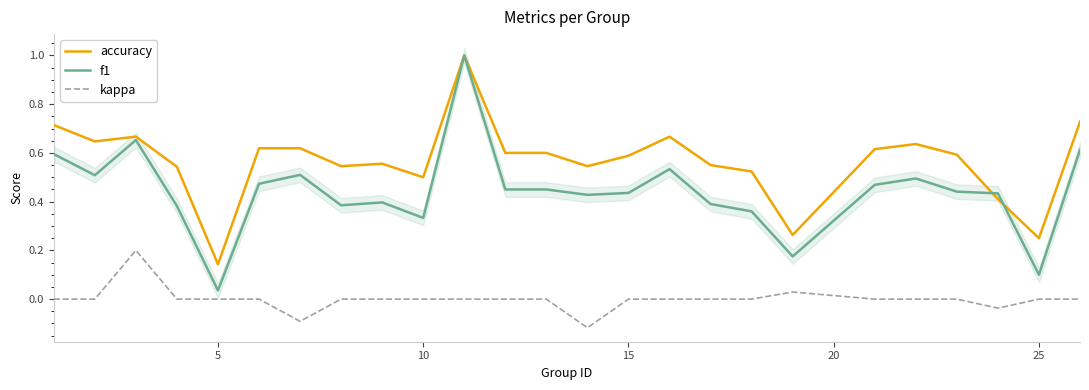

Is it true that kappa equals 0.1 at 25?

False